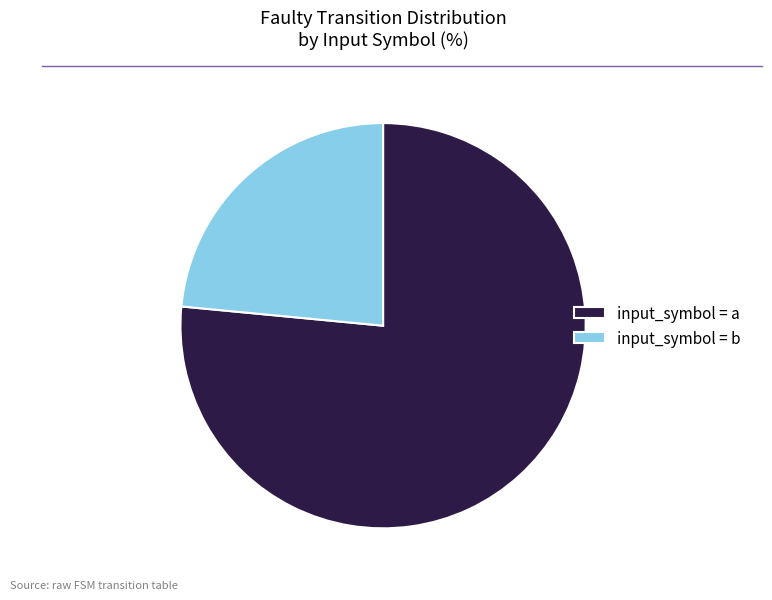

Which has a higher value, input_symbol = b or input_symbol = a?

input_symbol = a